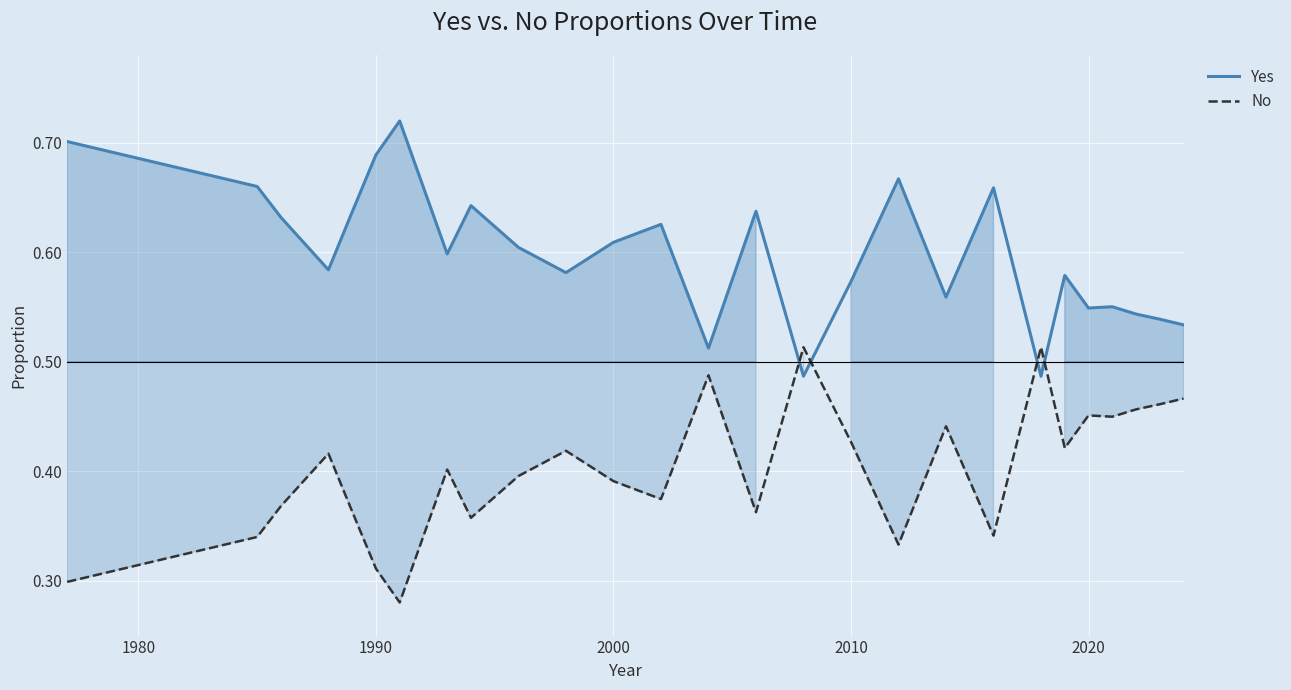

Rank the series by their maximum value, from highest to lowest.

Yes, No